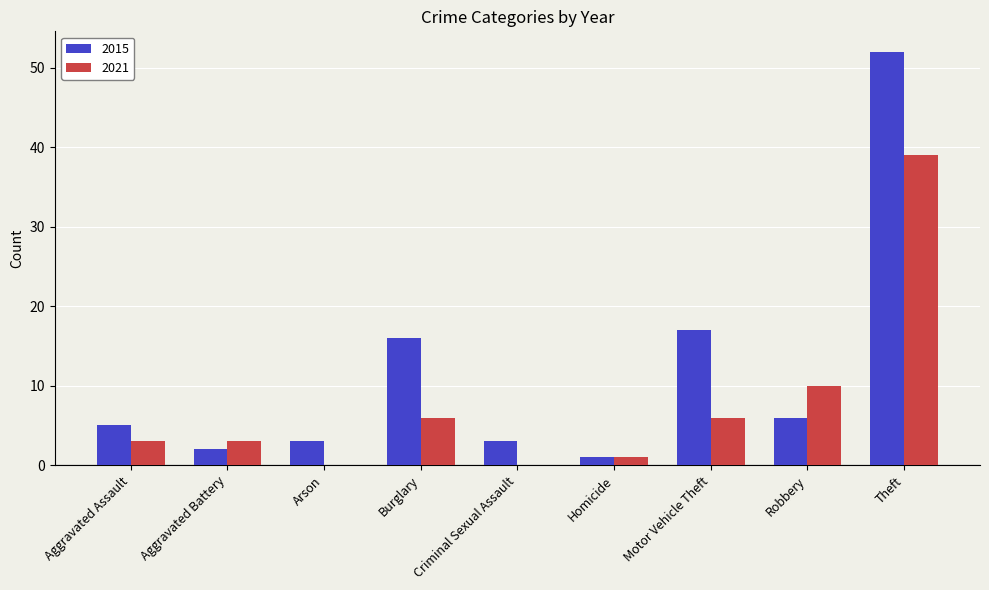

The 2015 series shows 52 at Theft. True or false?

True